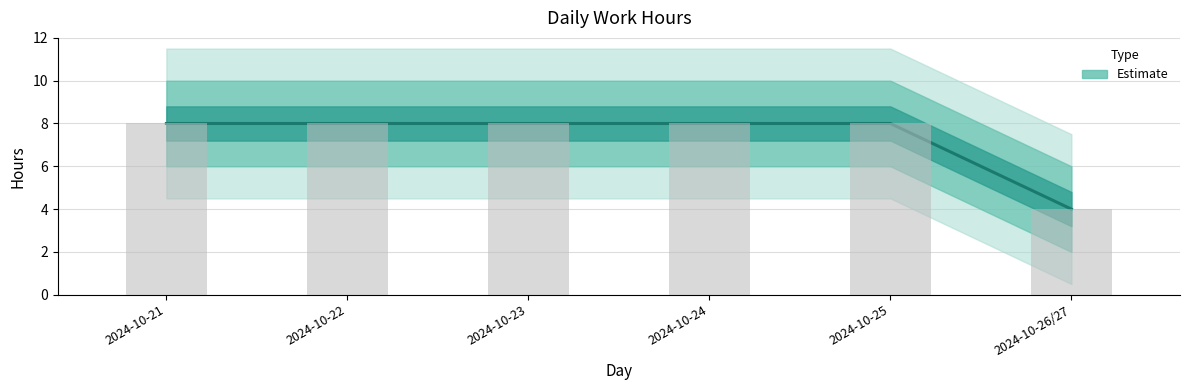

Reading left to right, what are all the values shown in this chart?

8	8	8	8	8	4